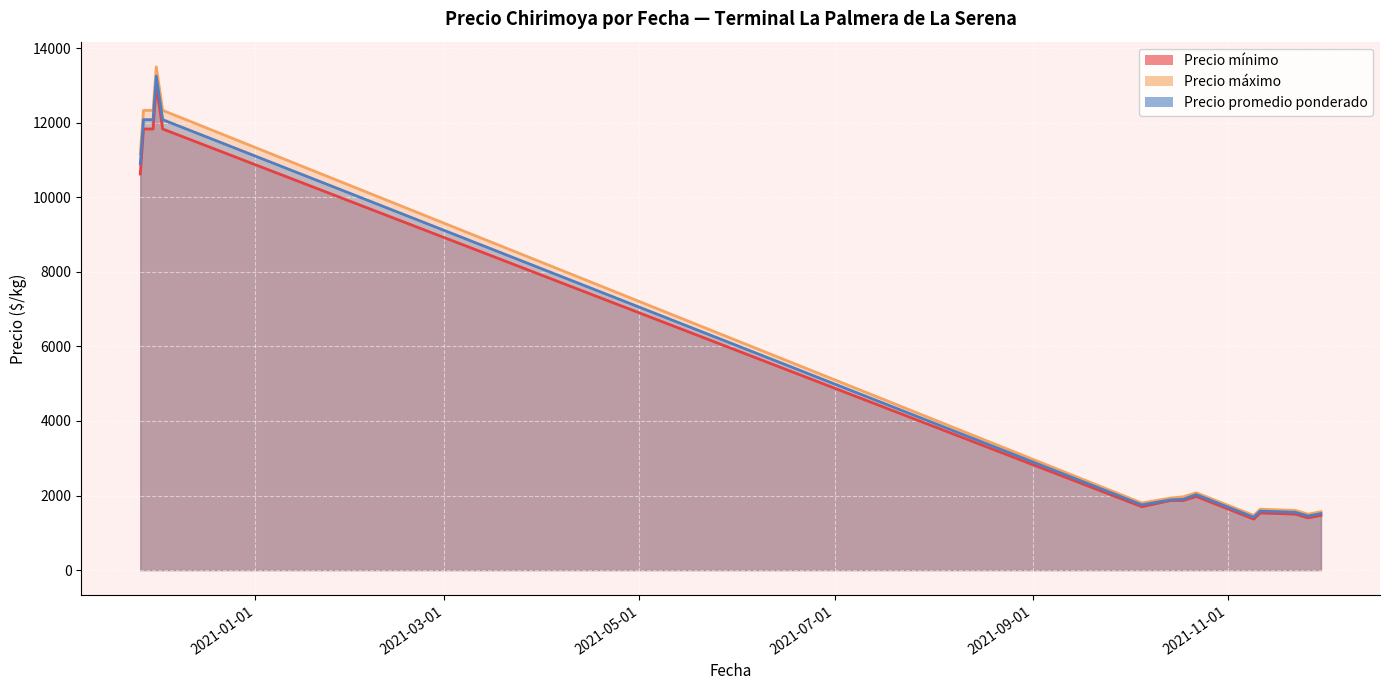

Which has a higher value, 2020-11-30 or 2020-11-26?

2020-11-30